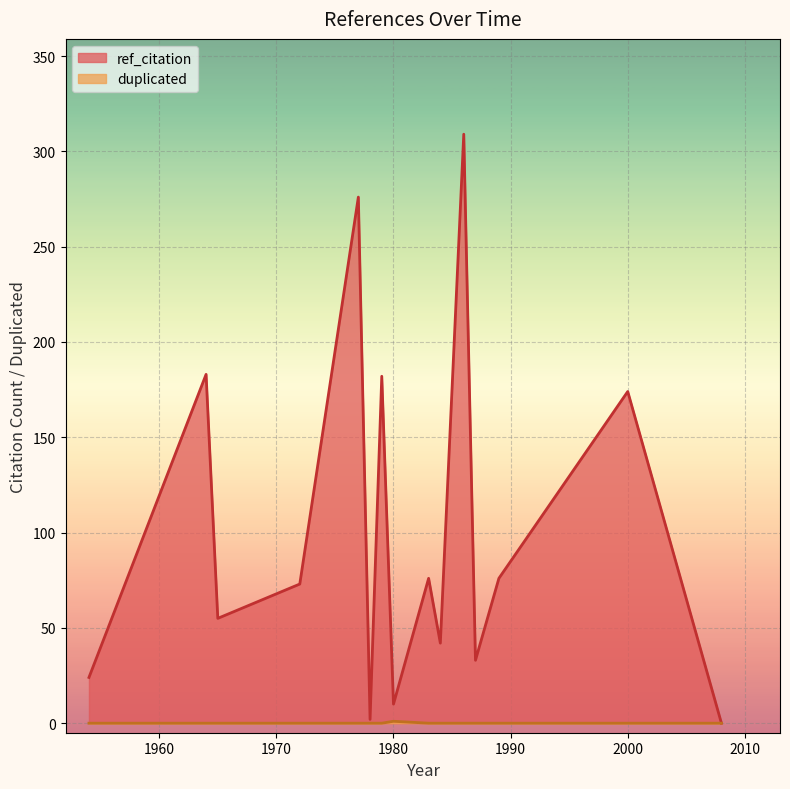

List the series in order of their overall mean, lowest first.

duplicated, ref_citation